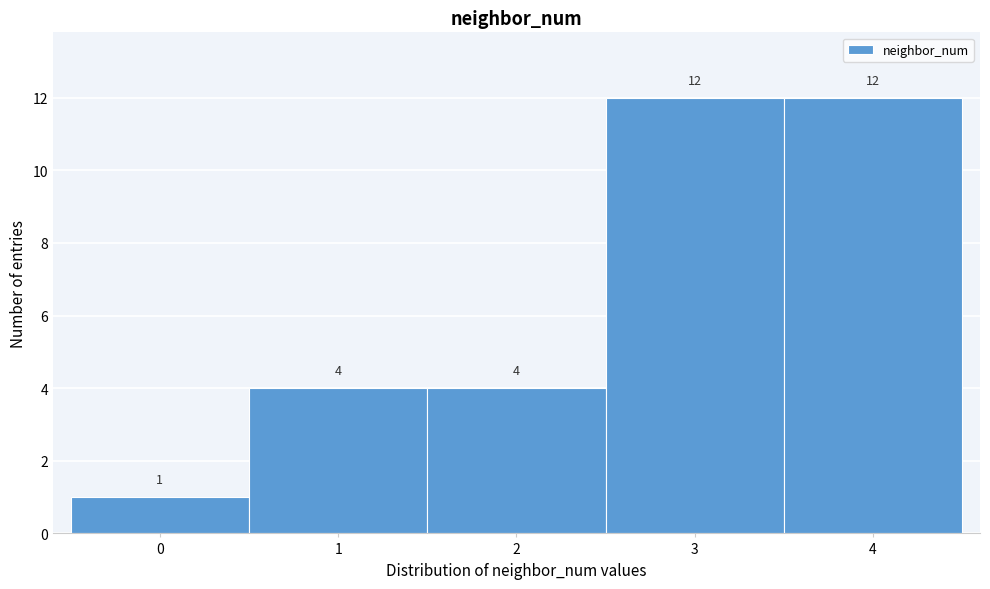

What is the height of the bar covering 3.5 to 4.5 on the x-axis?

12